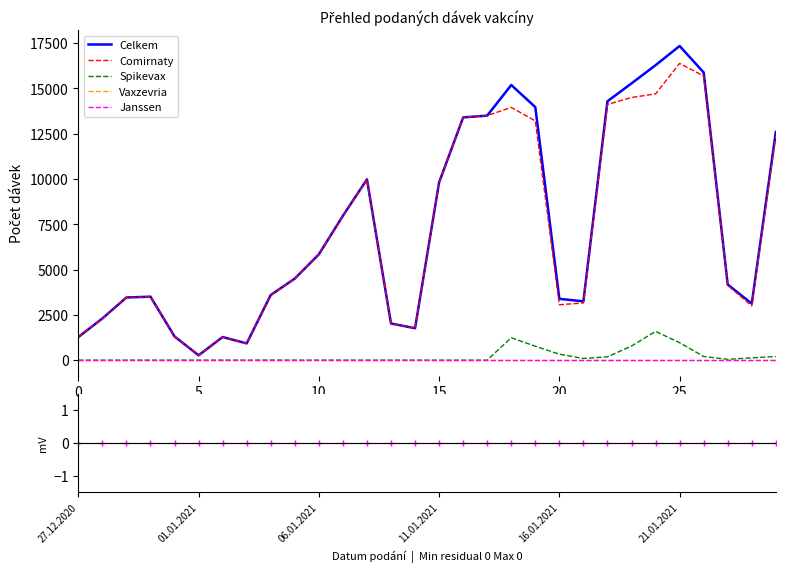

Which series has the largest total across all categories?

Celkem